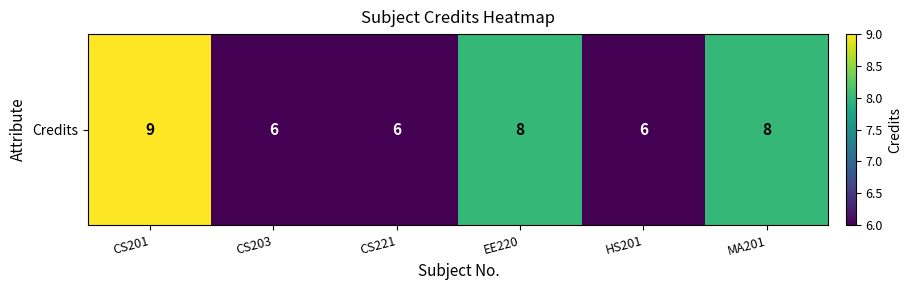

How many data points does each series have?

6